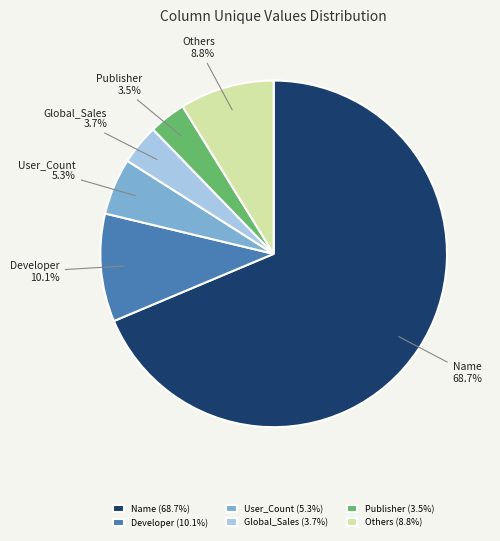

Does User_Count account for over 50% of the chart?

No